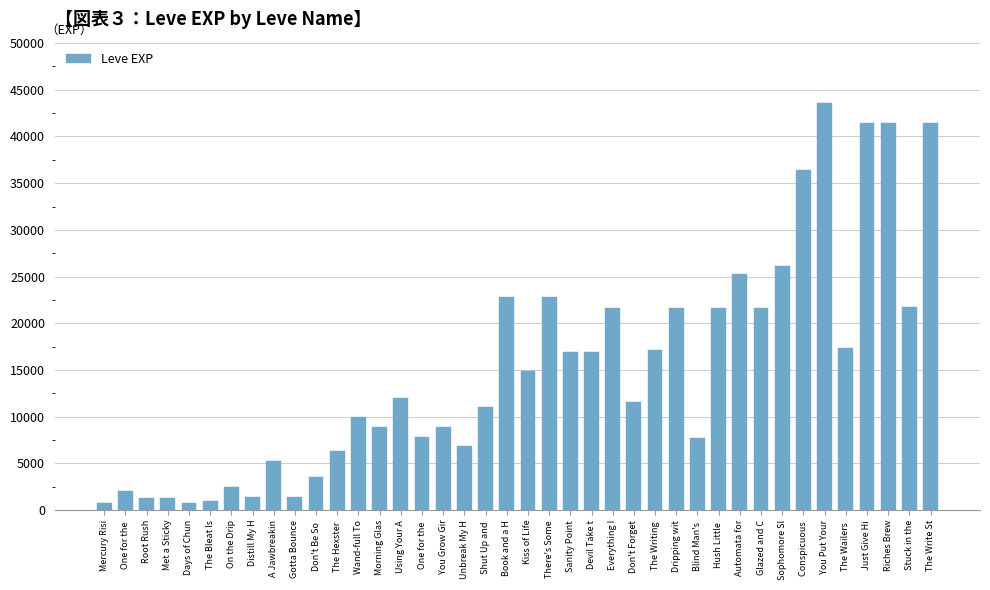

What is the average value?

15131